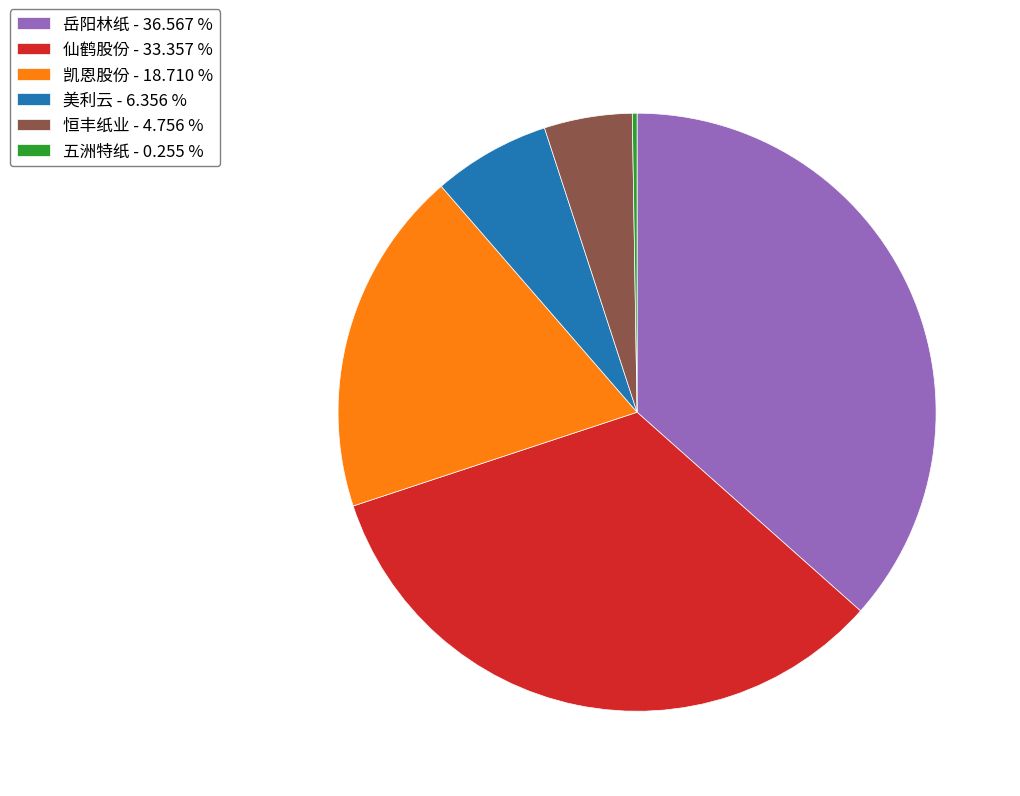

Does any single category account for the majority?

No